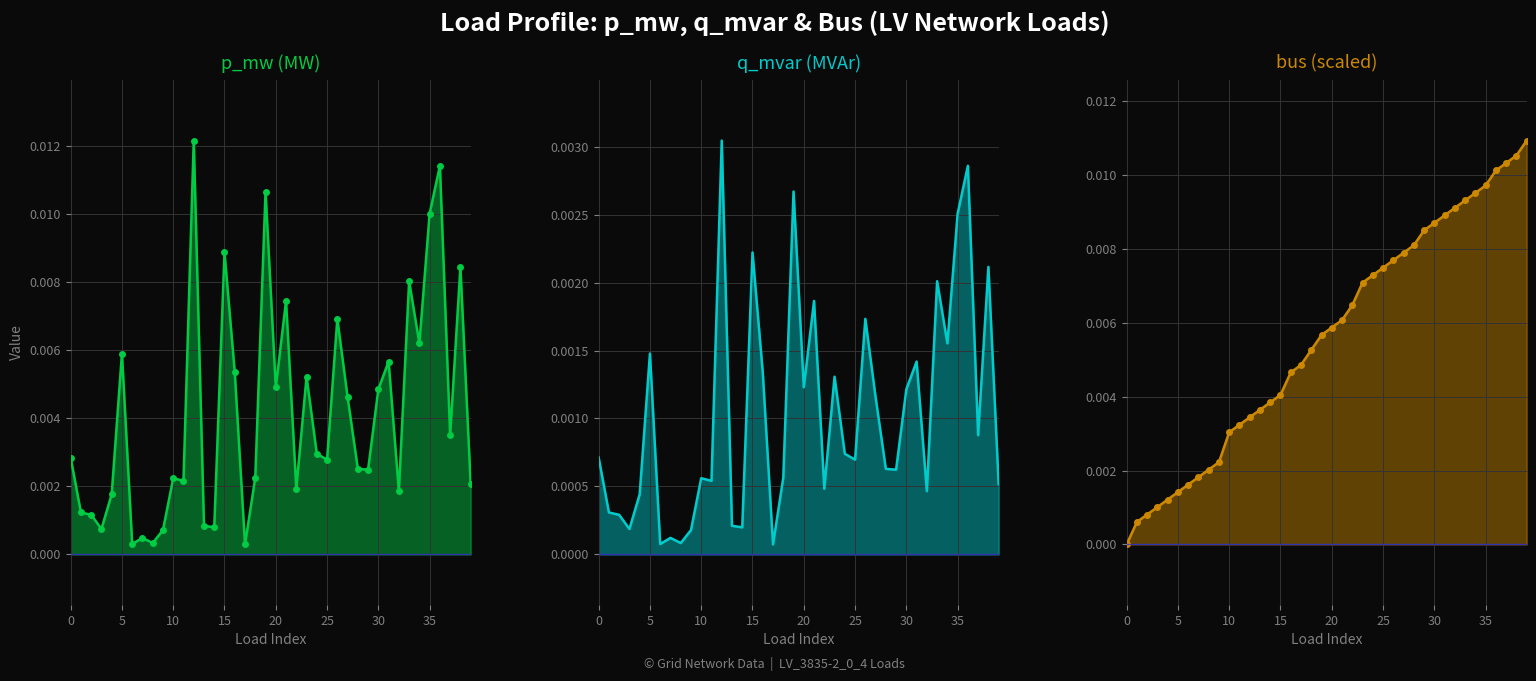

At 28, list the series in order from smallest to largest.

q_mvar (MVAr), p_mw (MW), bus (scaled)